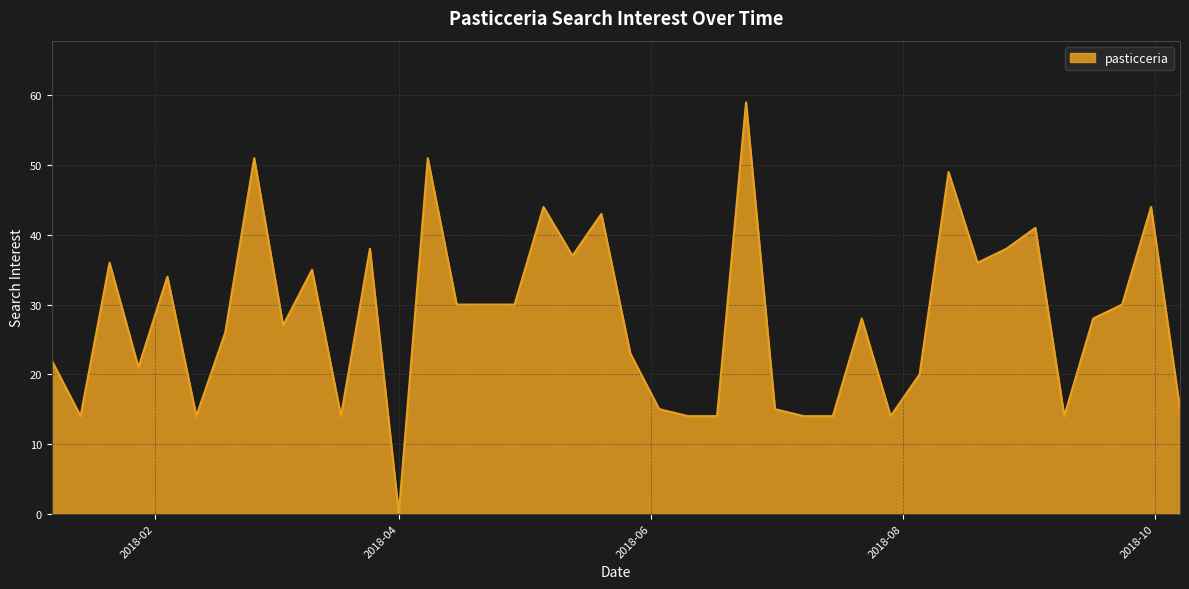

What is the average value?

28